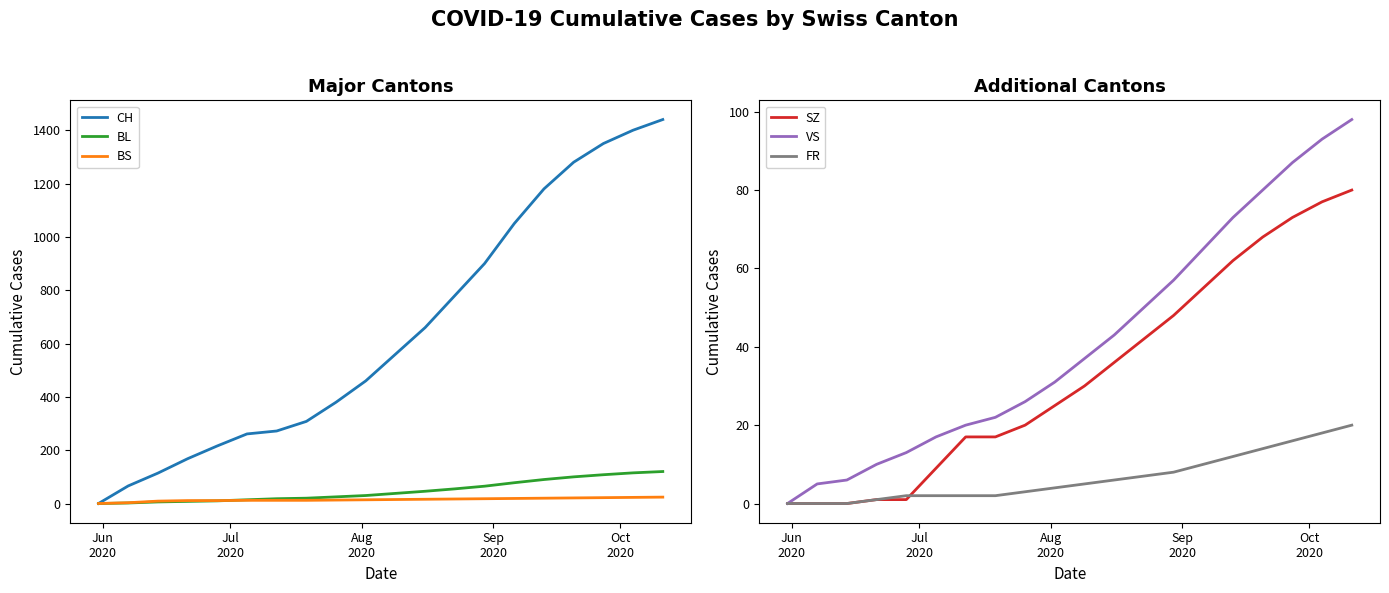

What is the difference between the second highest and minimum values in the BL series?

115